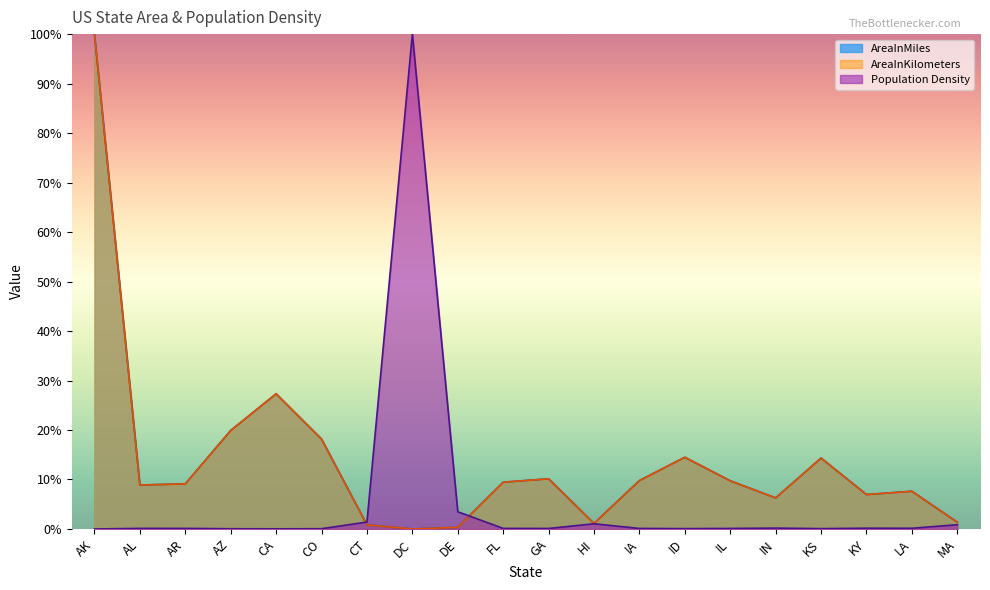

Reading left to right, transcribe all the data shown in this chart.

AreaInMiles: 100.0	8.9	9.1	19.9	27.3	18.2	0.8	0.0	0.3	9.5	10.1	1.1	9.8	14.5	9.7	6.3	14.3	7.0	7.6	1.4
Population Density: 0.0	0.1	0.1	0.0	0.0	0.1	1.4	100.0	3.5	0.1	0.1	1.1	0.1	0.1	0.1	0.2	0.1	0.2	0.1	0.9
AreaInKilometers: 100.0	8.9	9.1	19.9	27.3	18.2	0.8	0.0	0.3	9.5	10.1	1.1	9.8	14.5	9.7	6.3	14.3	7.0	7.6	1.4